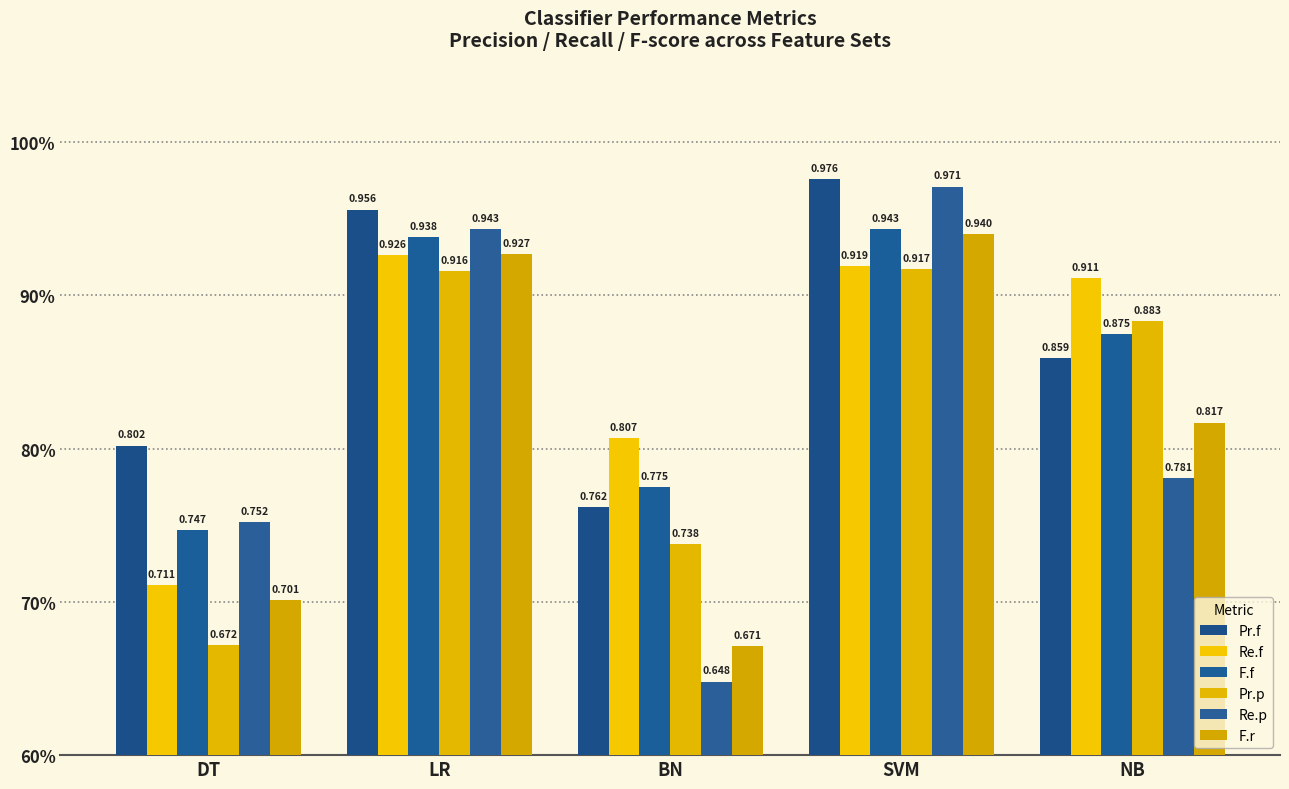

At which category is the sum across all series the highest?

SVM